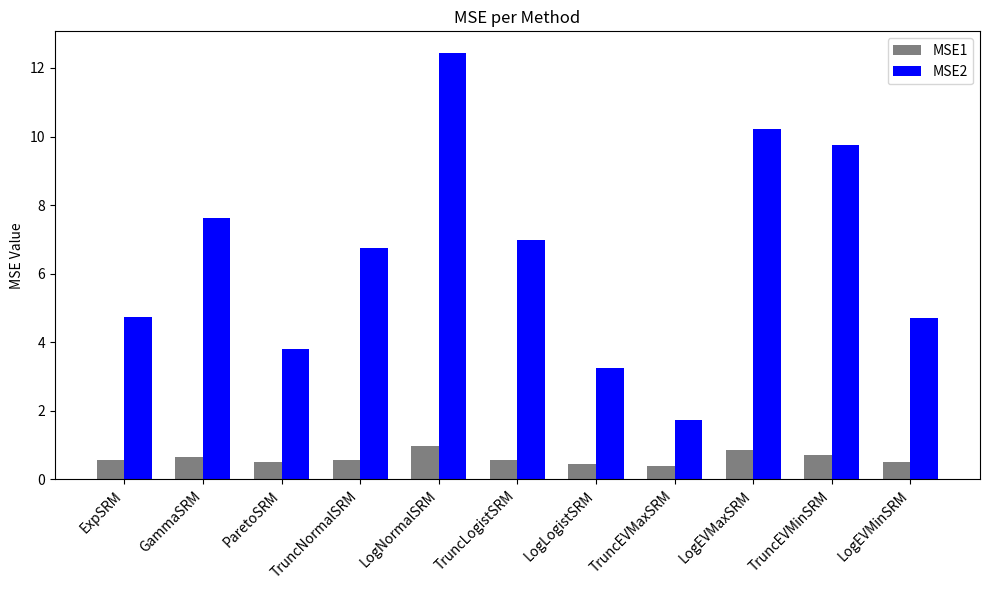

Does the chart contain stacked bars?

No